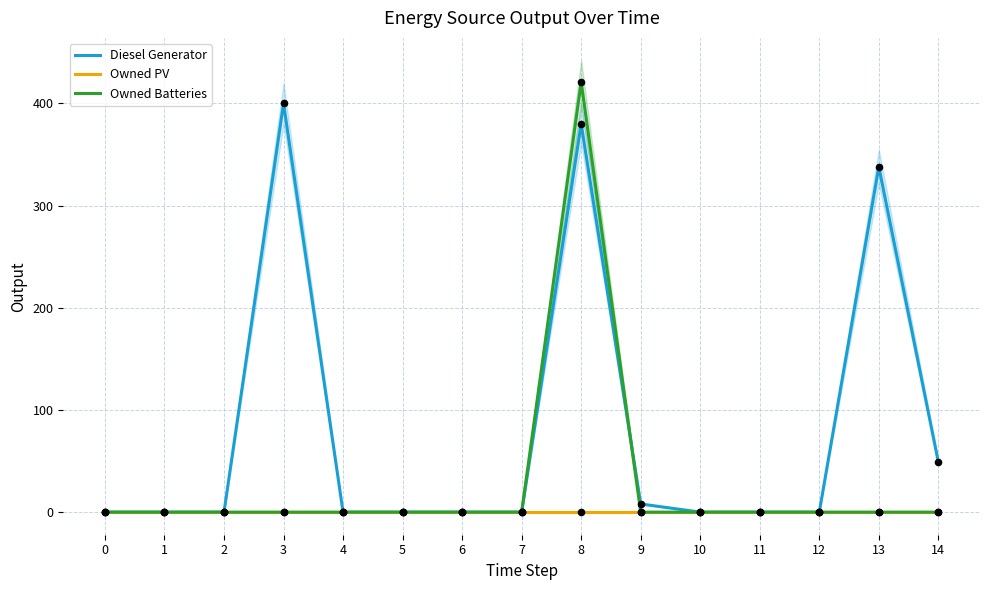

Which series has the widest spread of Y values?

Owned Batteries